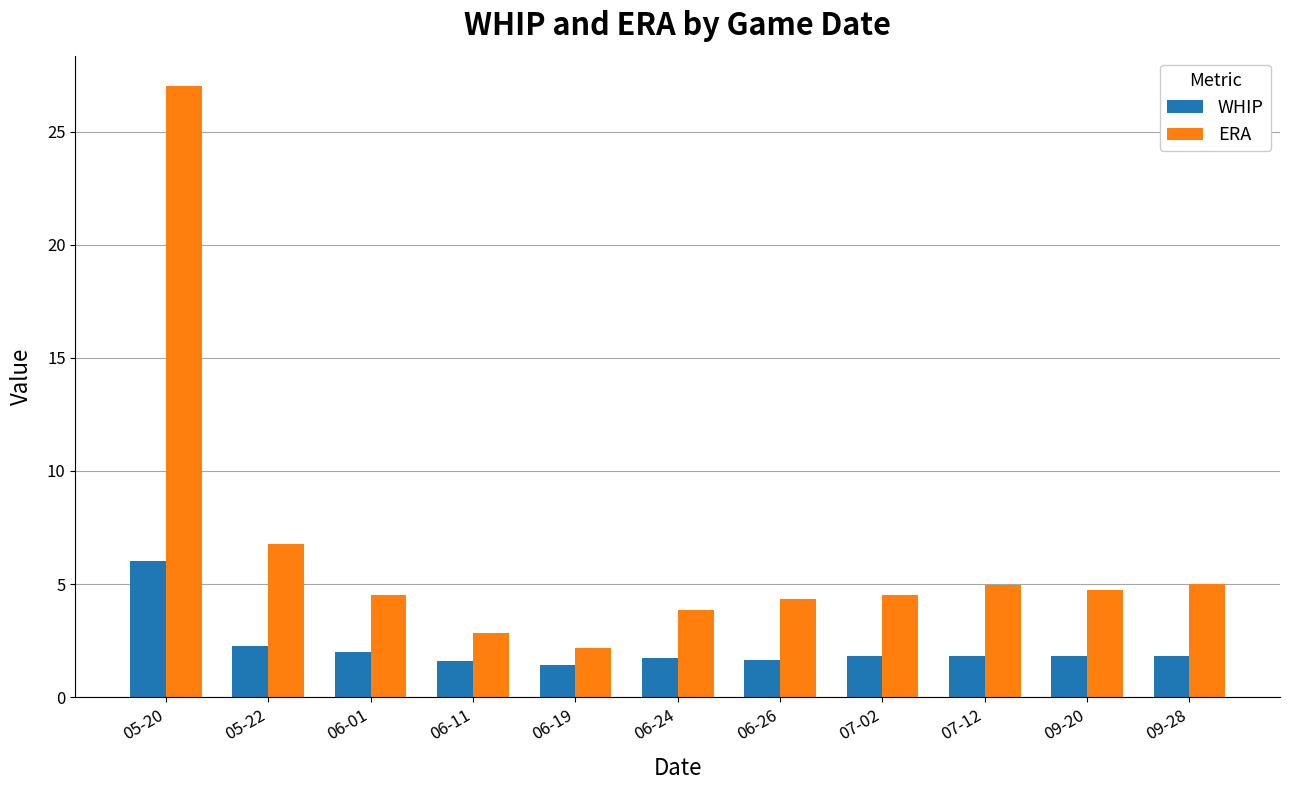

The ERA series shows 1.5 at 07-02. True or false?

False